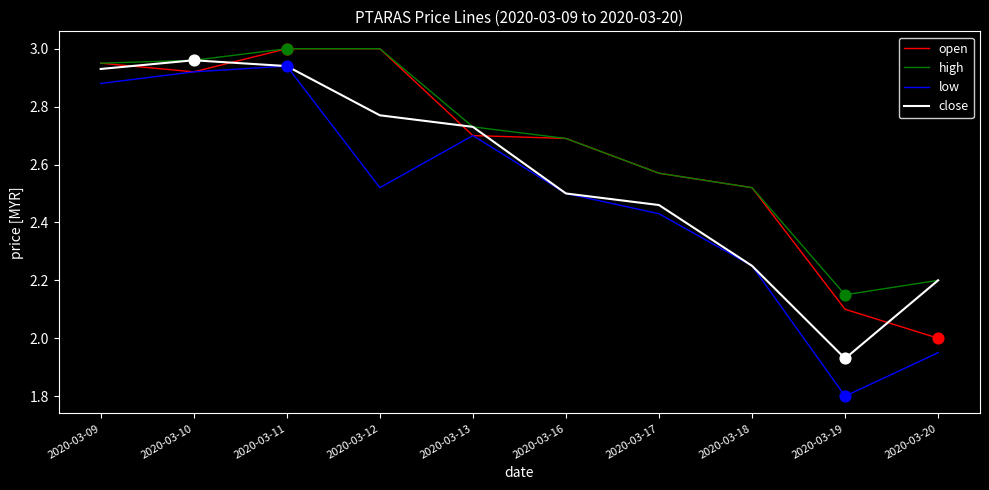

Which series changed the most between 2020-03-18 and 2020-03-20?

open